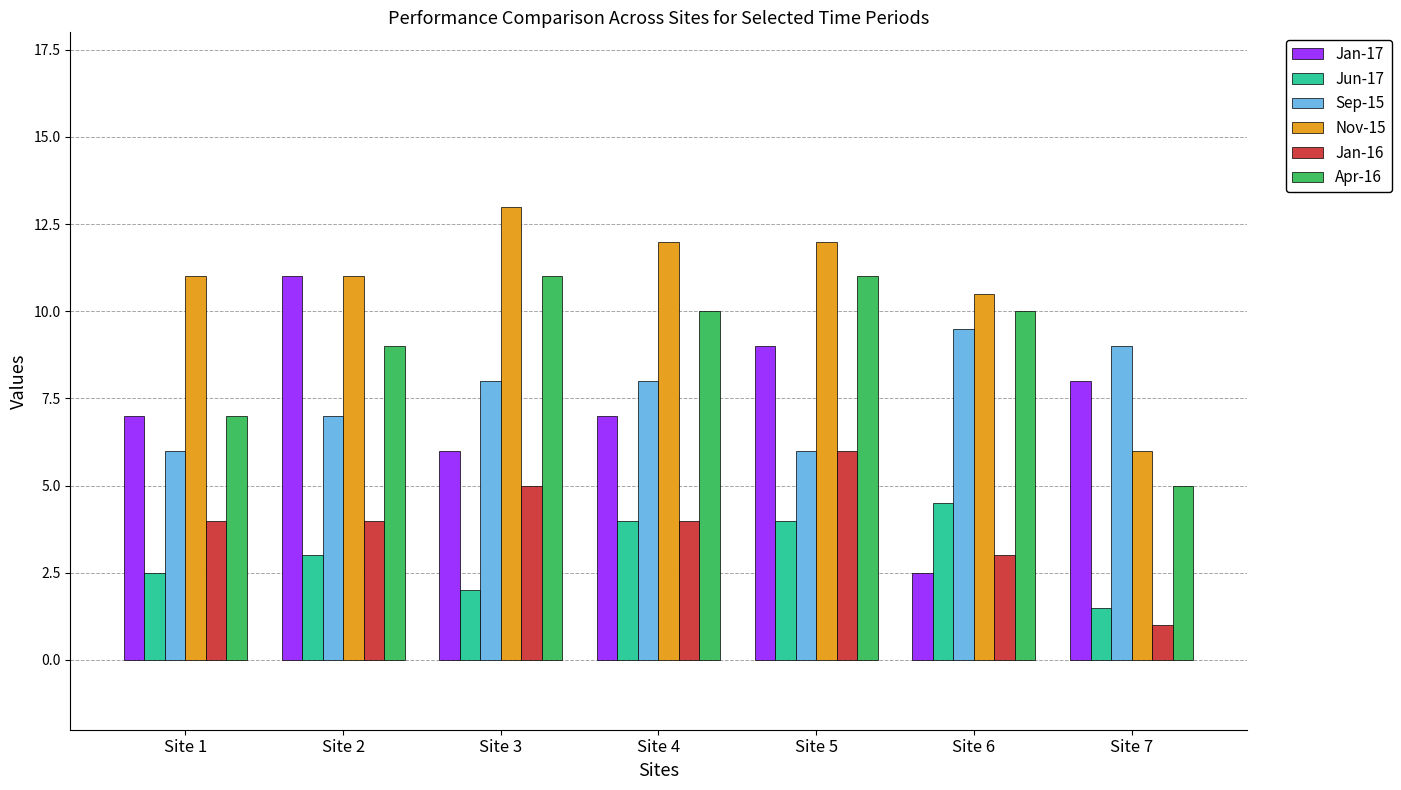

What is the average value of the Sep-15 series?

7.6